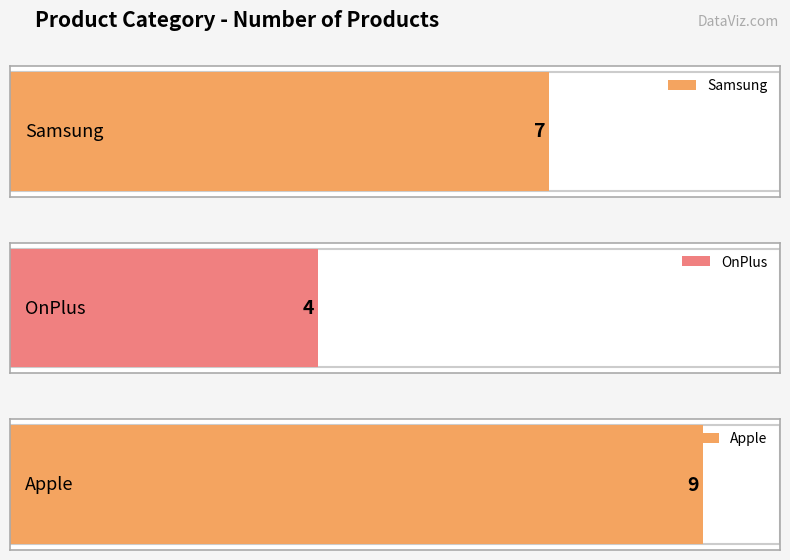

Read the value at Apple.

9